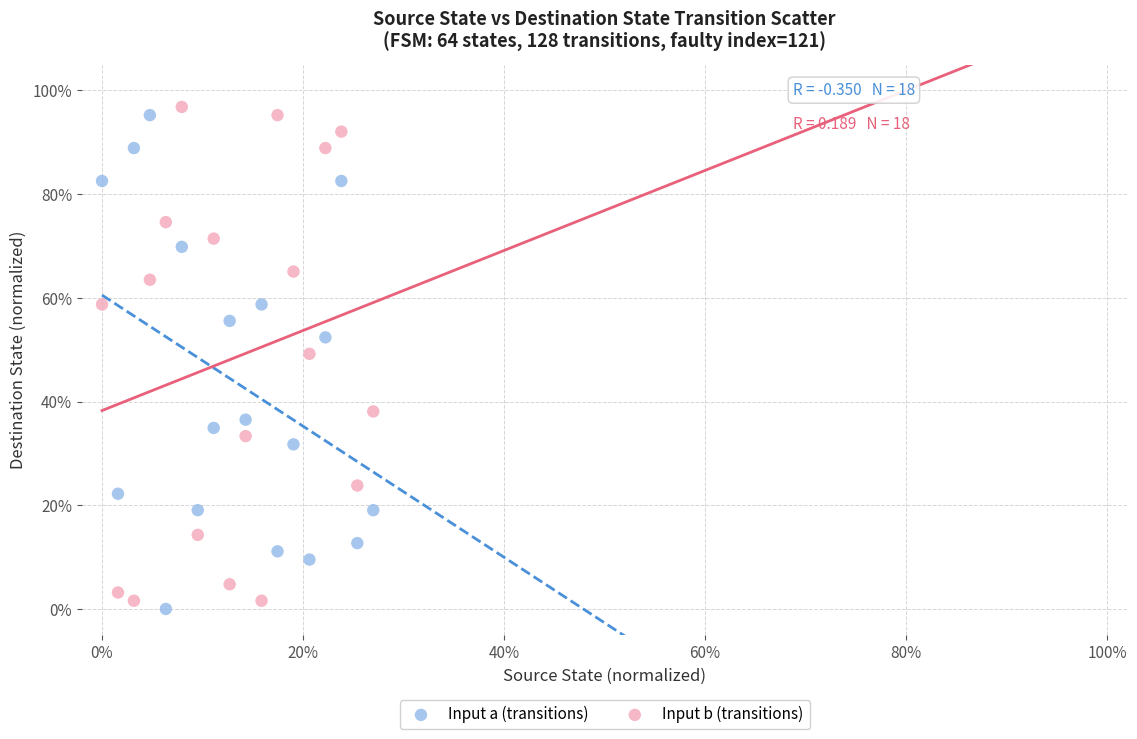

What are all the series names shown in the legend?

Input a (transitions), Input b (transitions)